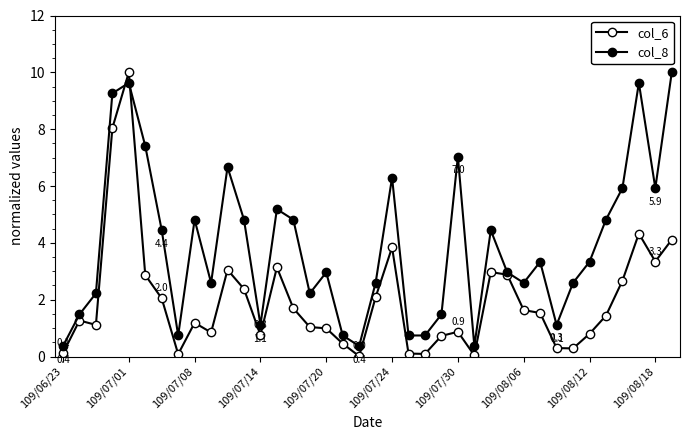

Is this an area chart (filled region under the line)?

No